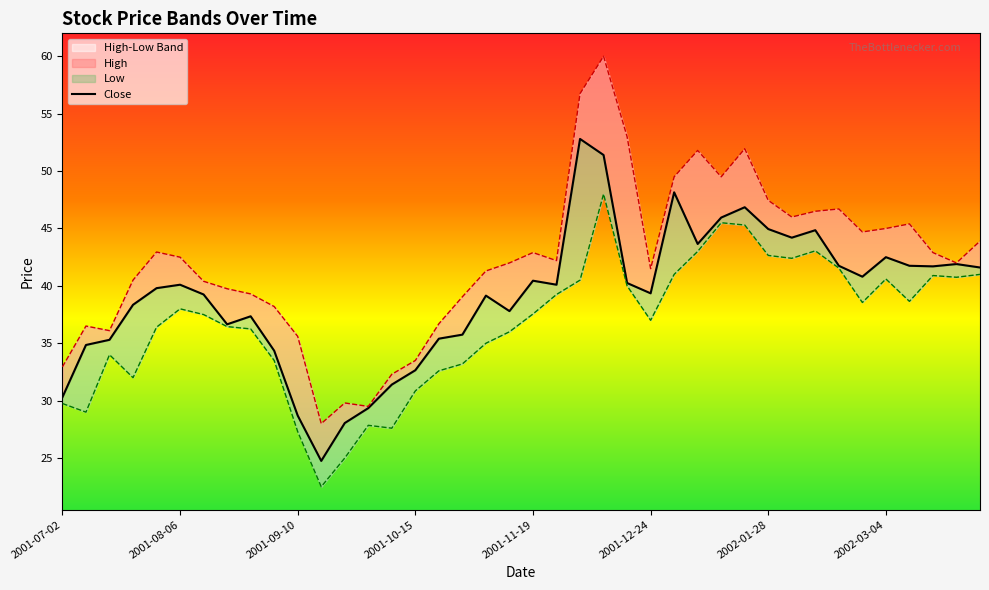

Is it true that High equals 40.4 at 2001-08-13?

True